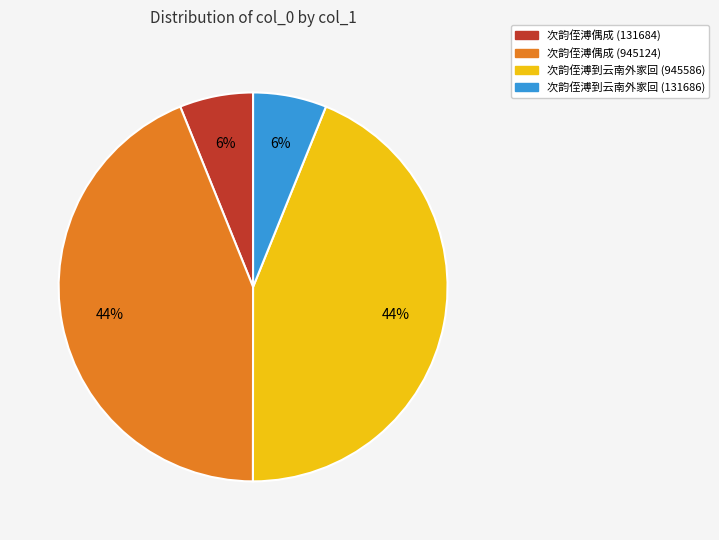

To the nearest percent, what portion does 次韵侄溥偶成 (945124) represent?

44%